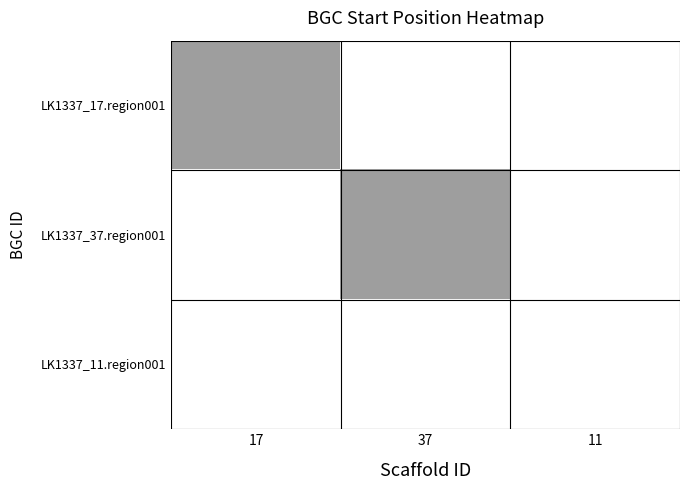

Which series has the largest total across all categories?

LK1337_17.region001